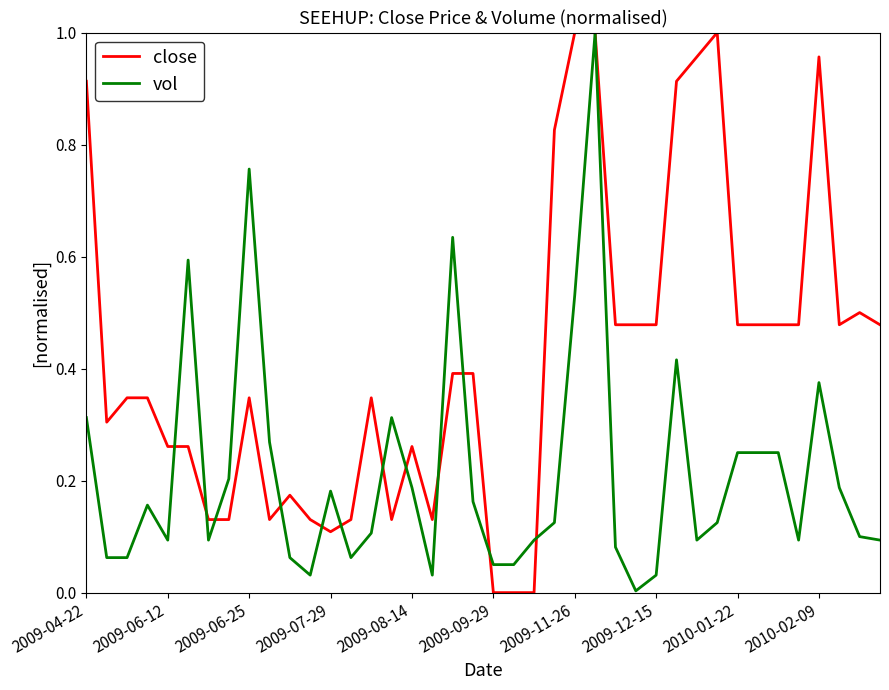

List the series in order of their overall mean, highest first.

close, vol